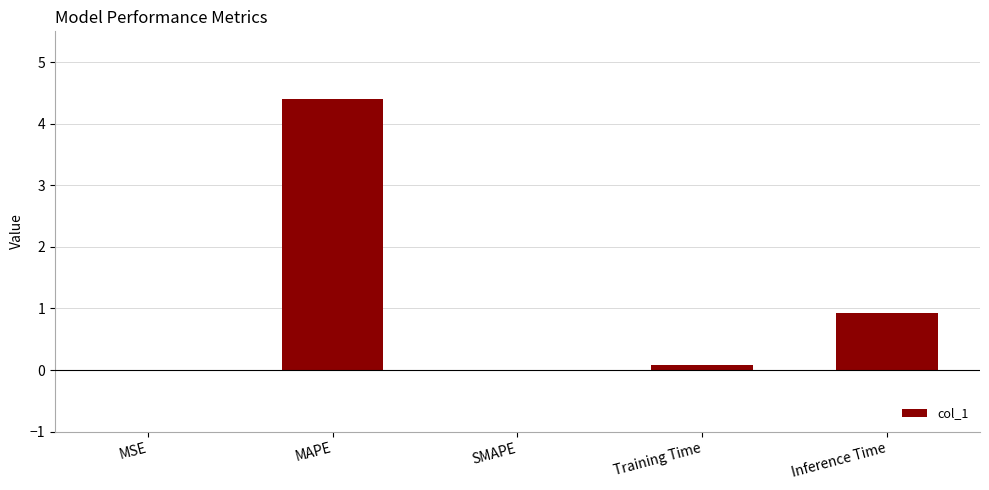

Is it true that the value at MSE is 0.0?

True